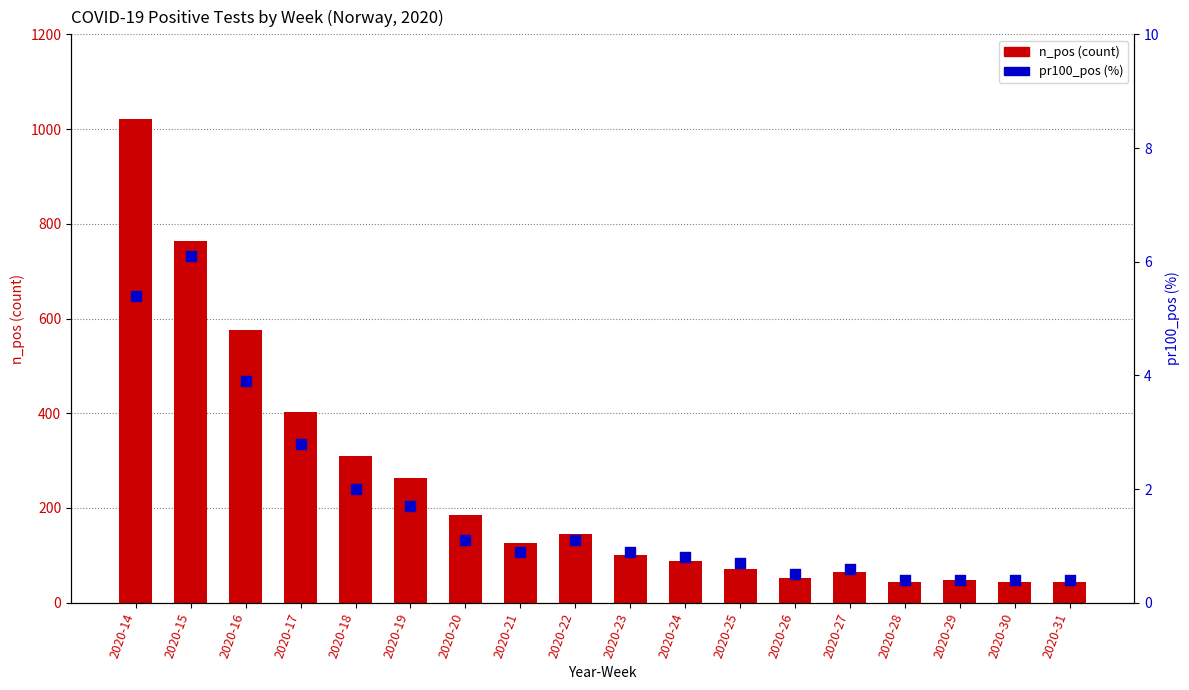

What is the total value across all series at 2020-16?

578.9